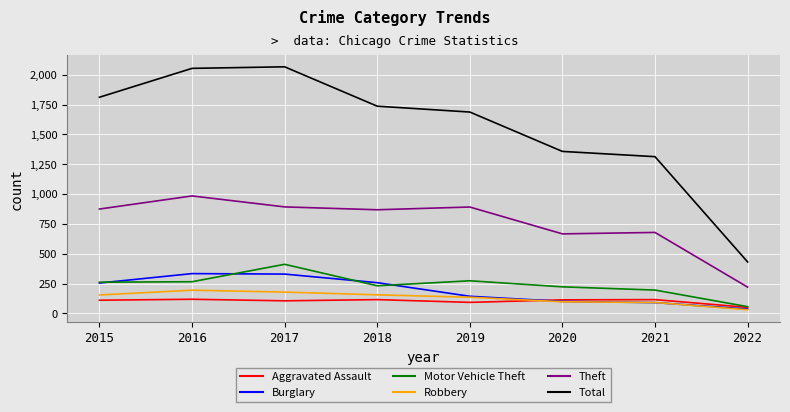

What value does the Aggravated Assault series have at 2020?

113